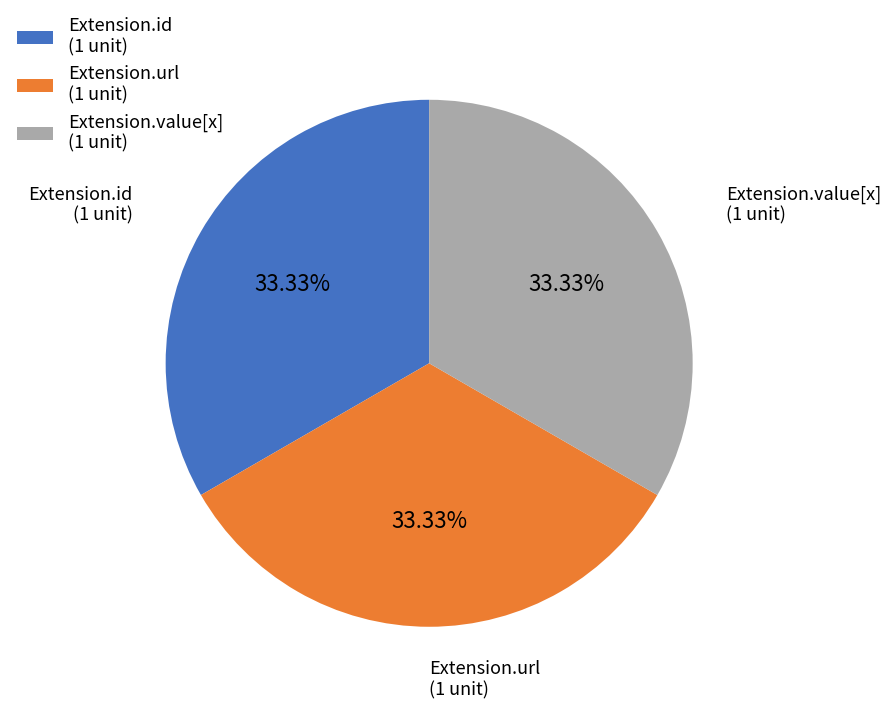

Is Extension.id (1 unit) the majority of the pie?

No